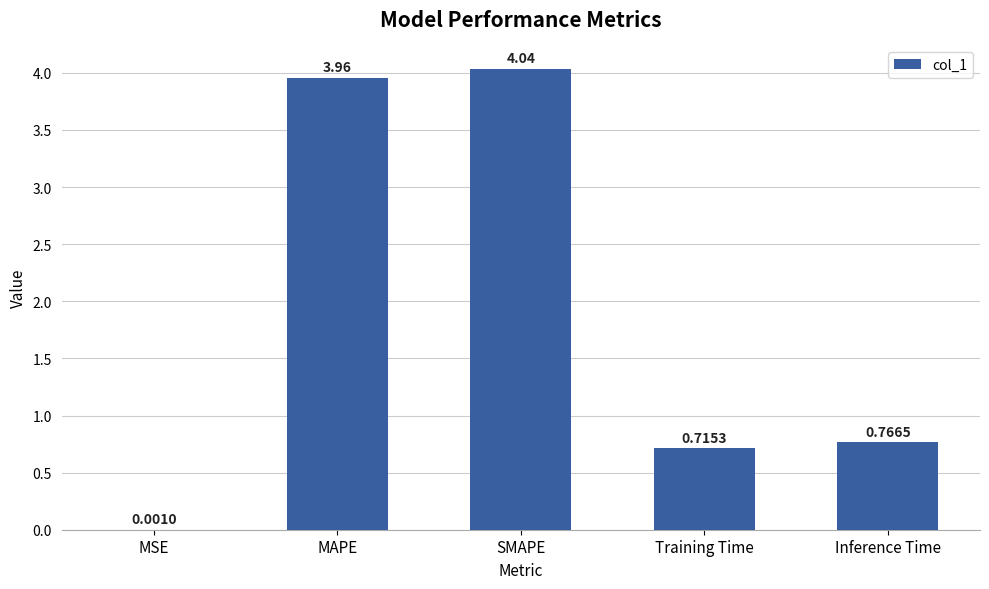

The chart shows a value of 6.2 at SMAPE. True or false?

False